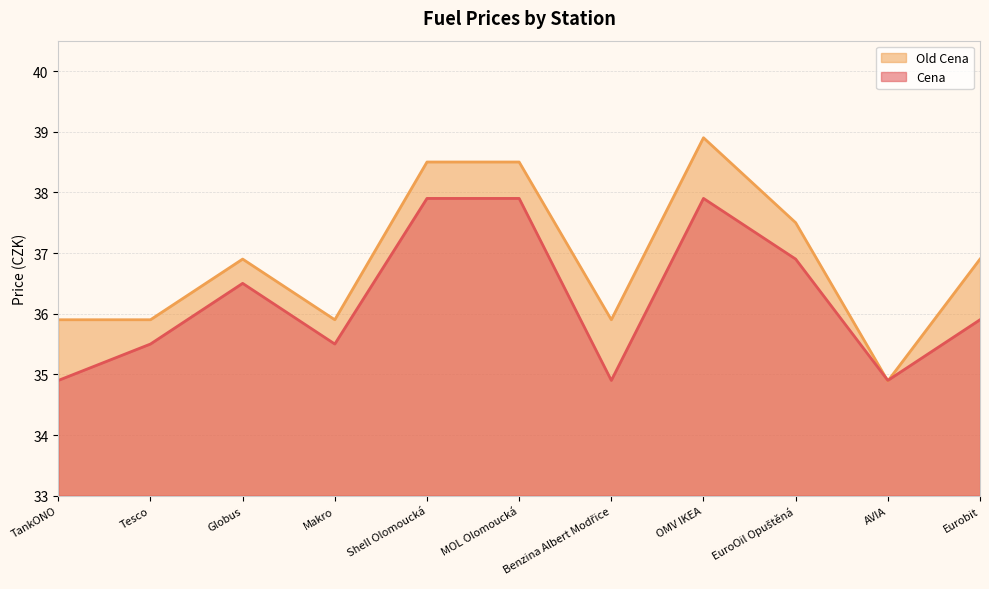

What is the spread (max minus min) of values at Globus?

0.4